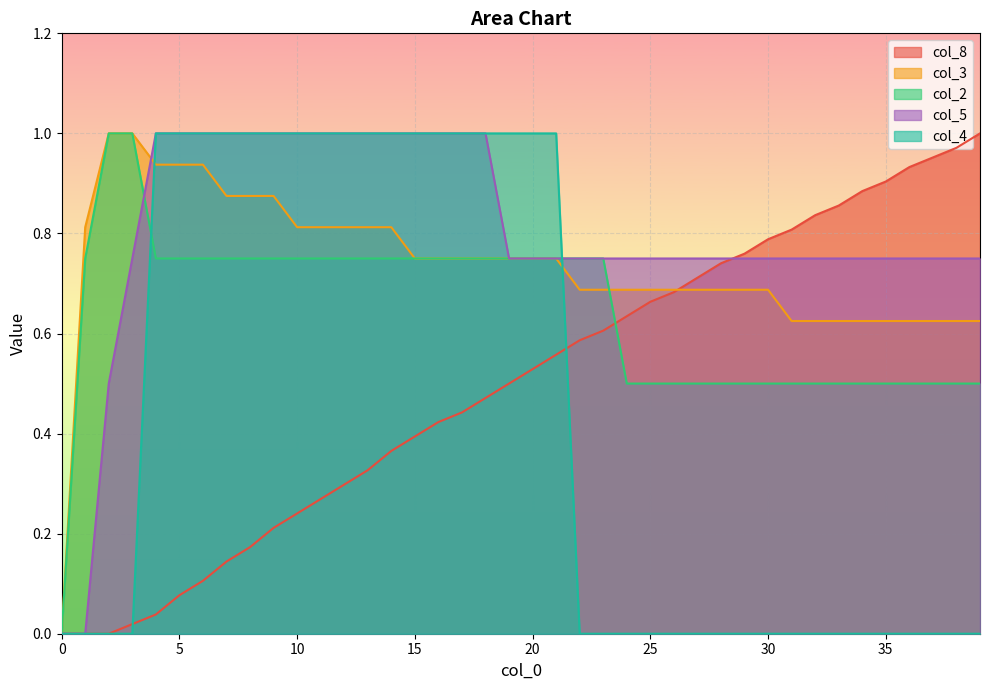

Which has a higher value, 28 or 11?

28